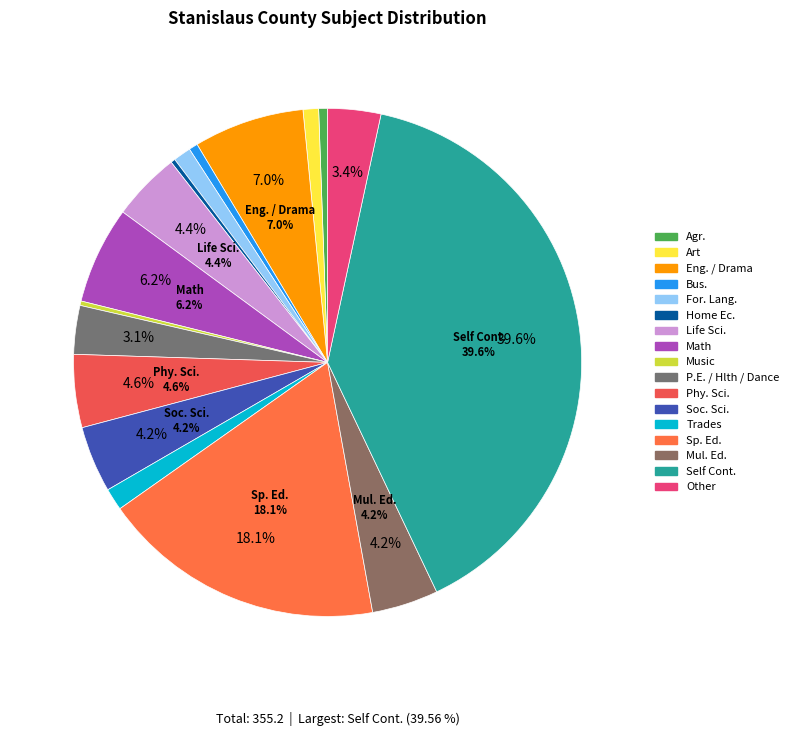

To the nearest percent, what is the difference between the largest and smallest slice percentages?

40%